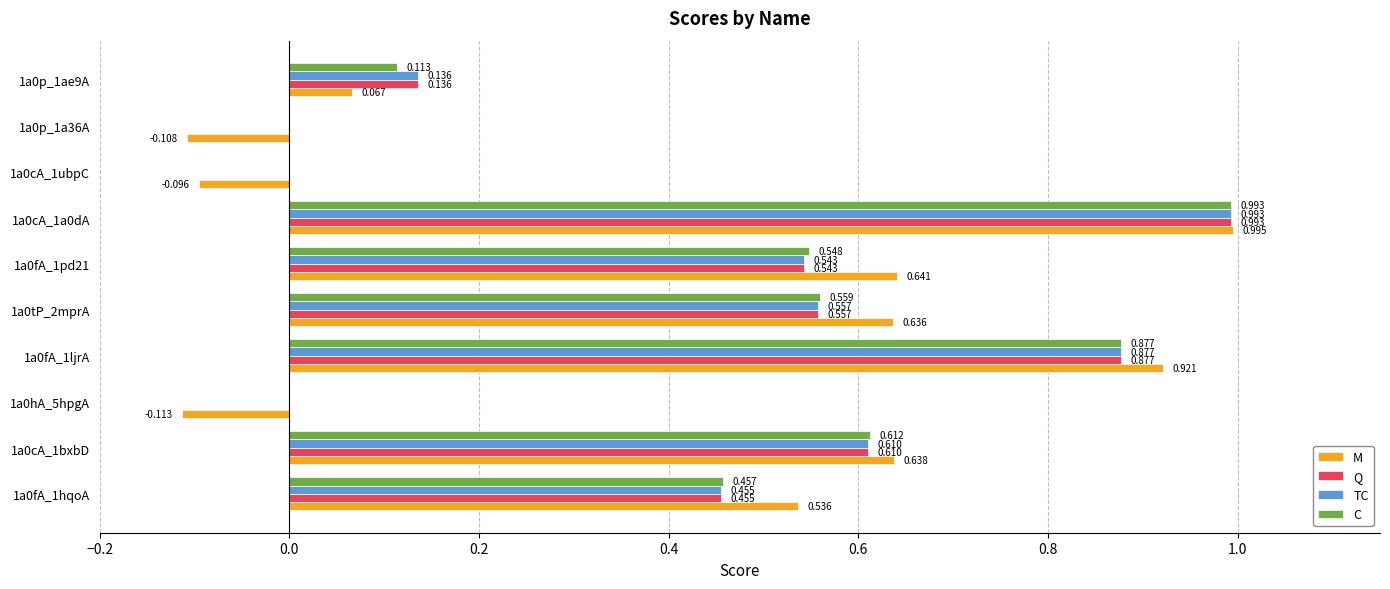

Between 1a0fA_1ljrA and 1a0cA_1ubpC, which series saw the biggest shift?

M